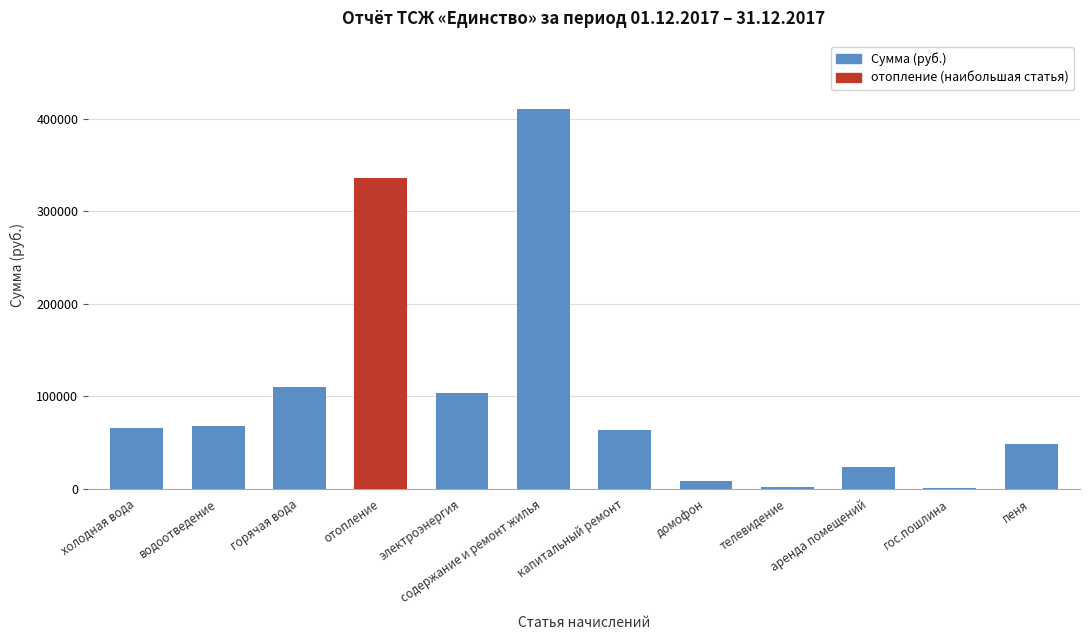

What is the sum of the values at пеня and телевидение?

50753.4